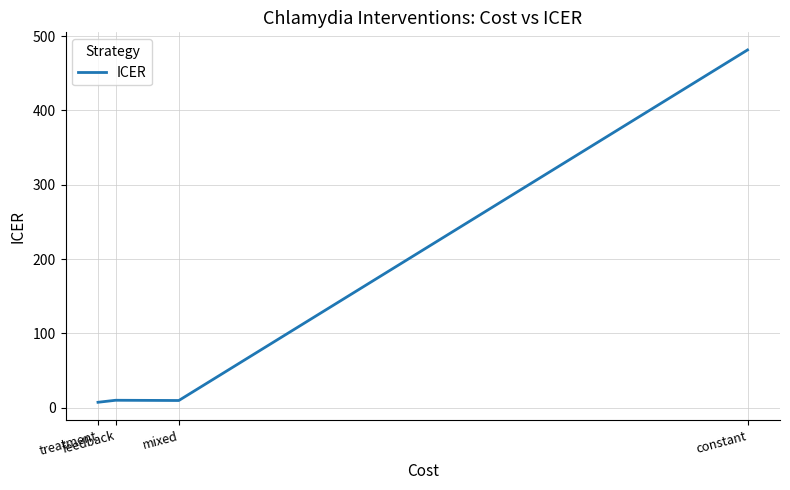

How many distinct data groups are displayed?

1